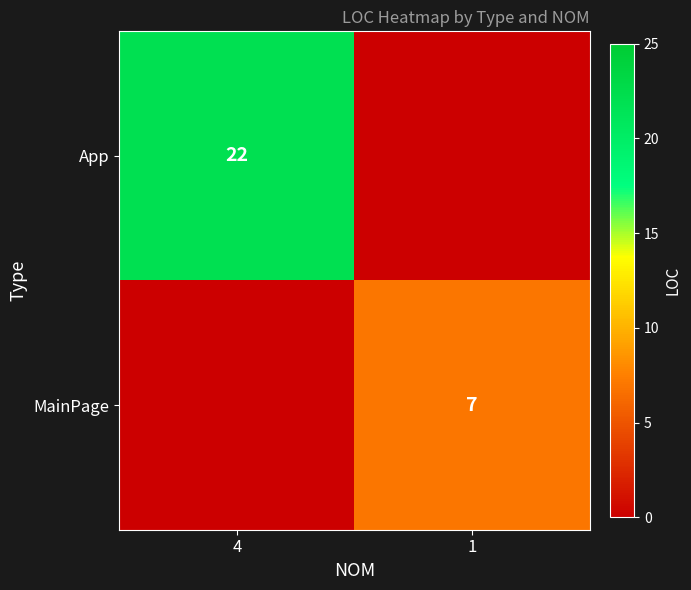

The MainPage series shows 7 at 1. True or false?

True